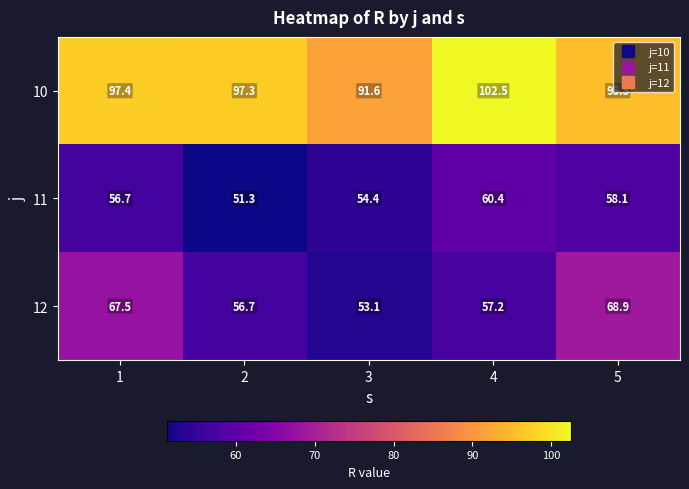

At which category is the sum across all series the highest?

5